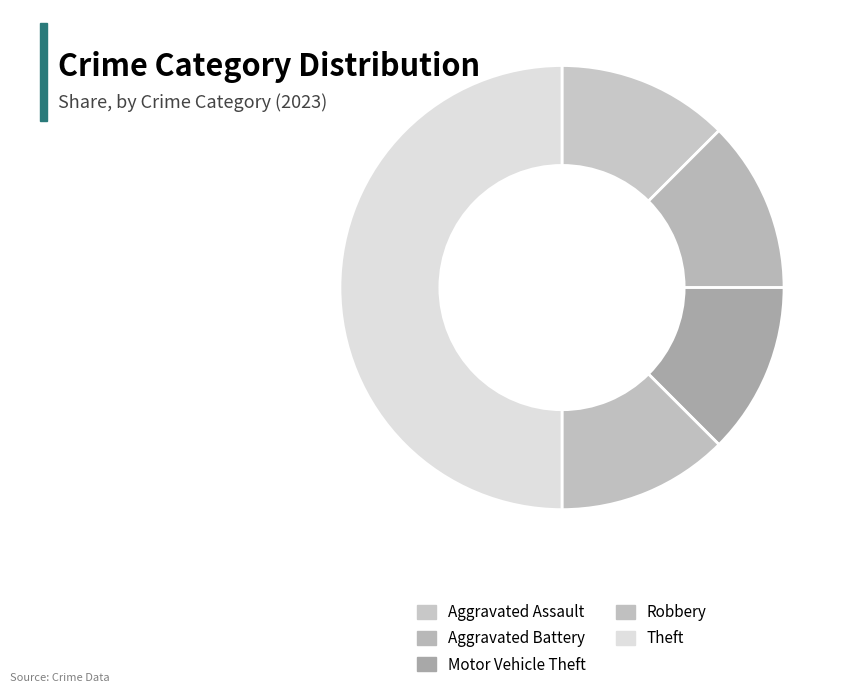

To the nearest percent, what portion does Robbery represent?

12%